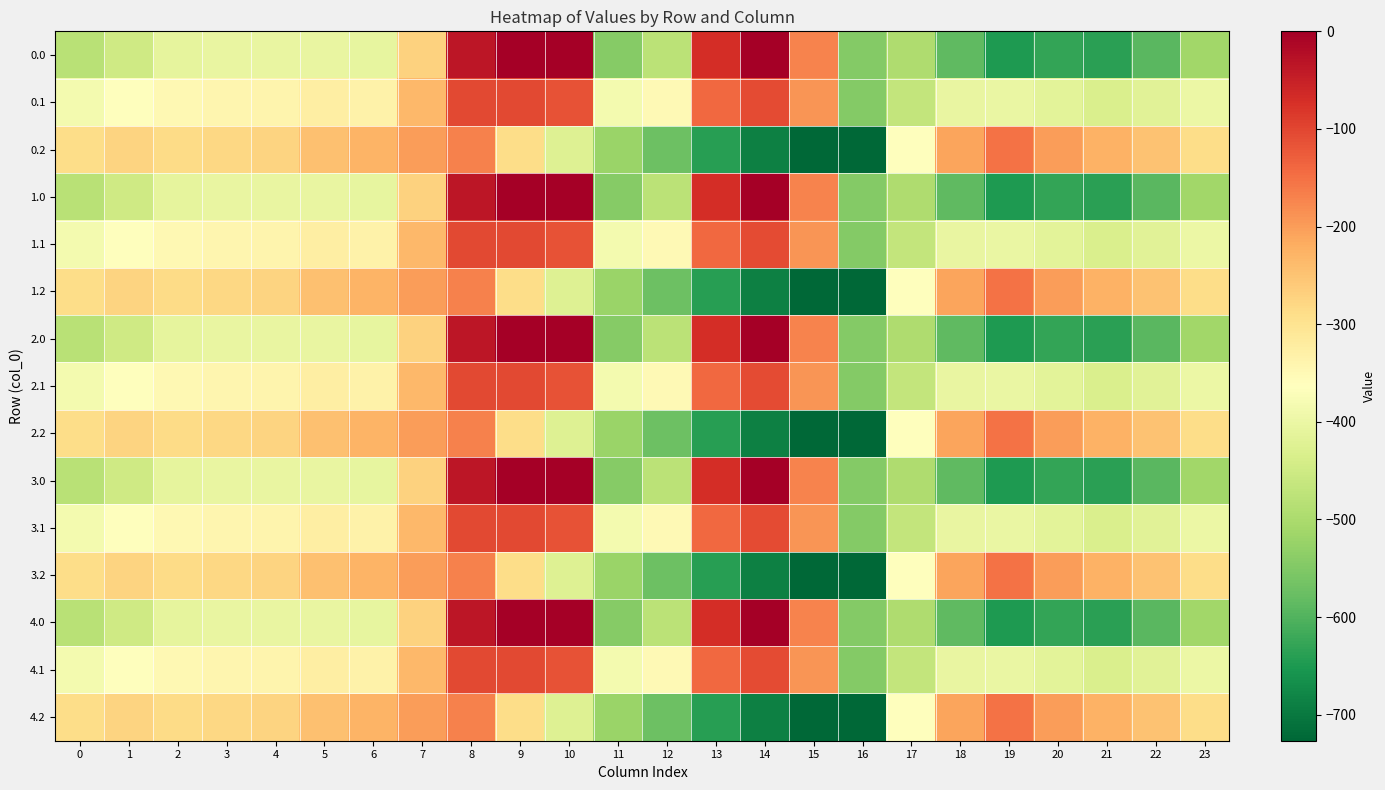

How many data points does each series have?

24